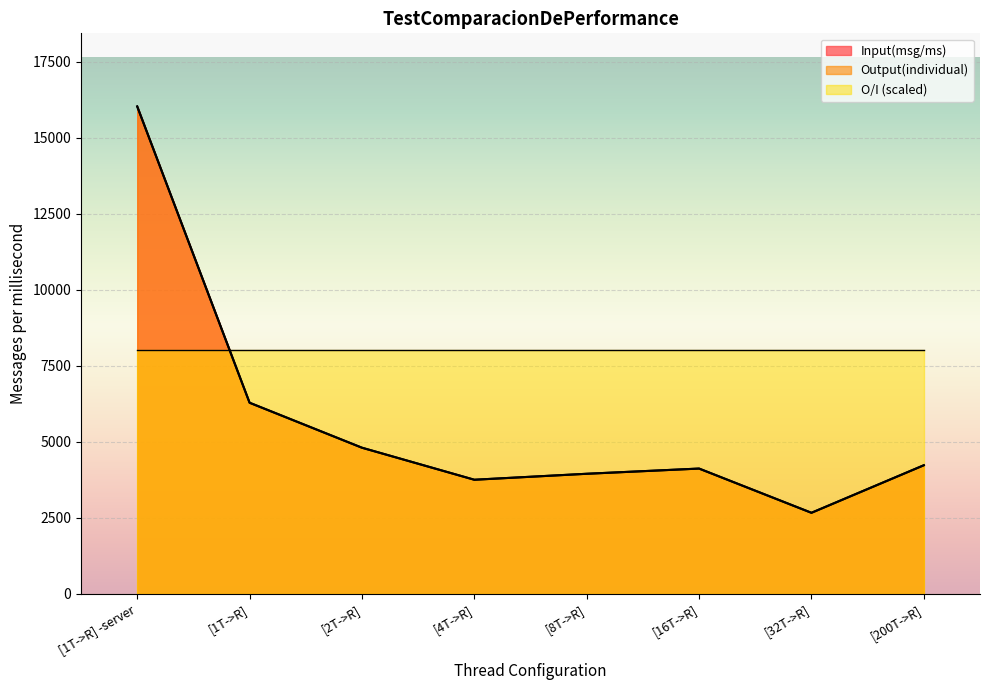

Which label corresponds to the smallest value in the chart?

[32T->R]